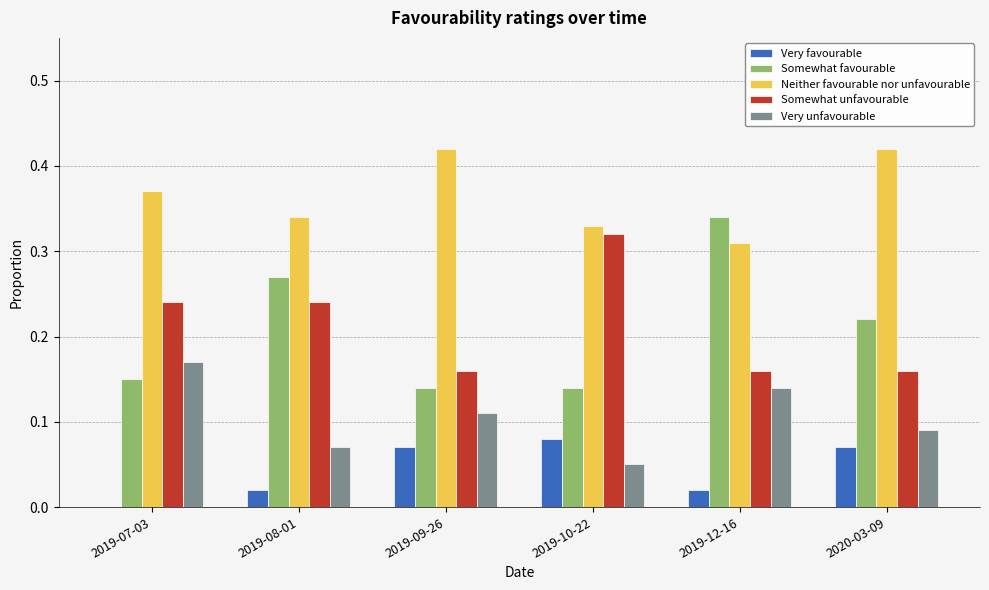

What is the sum of the Somewhat favourable values at 2019-12-16 and 2019-07-03?

0.5